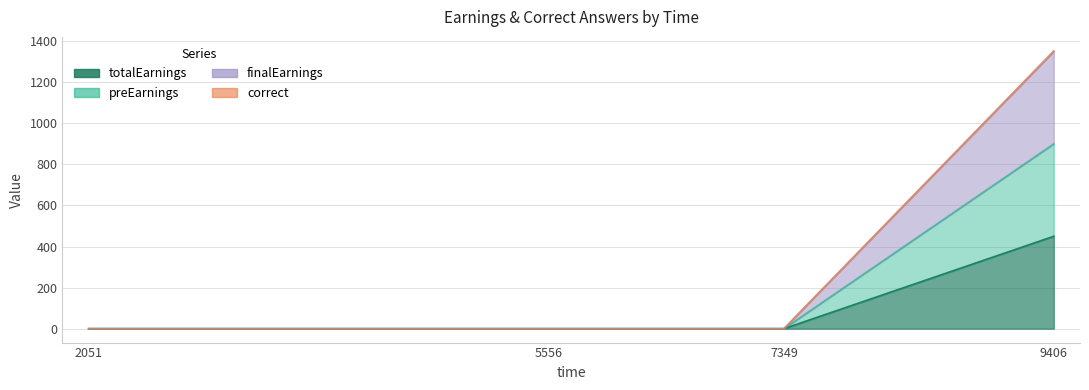

True or false: totalEarnings and finalEarnings intersect in this chart.

False